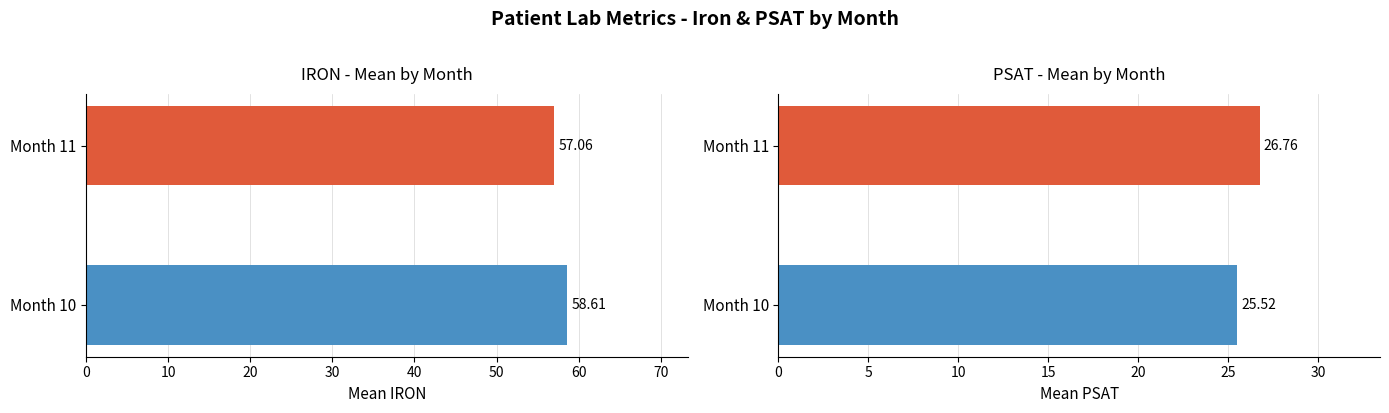

How many data points does each series have?

2